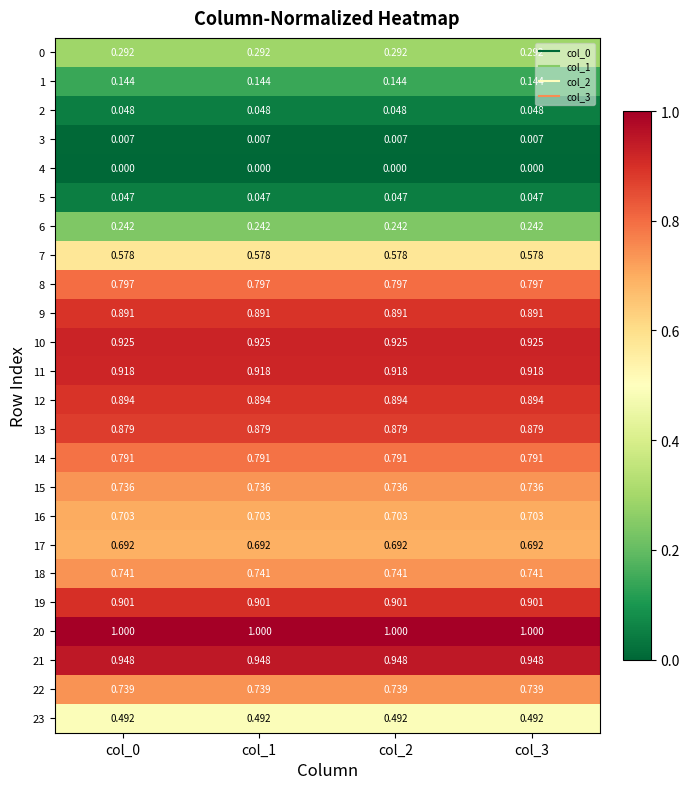

Is the value of 9 at col_1 greater than the value of 17 at col_3?

Yes